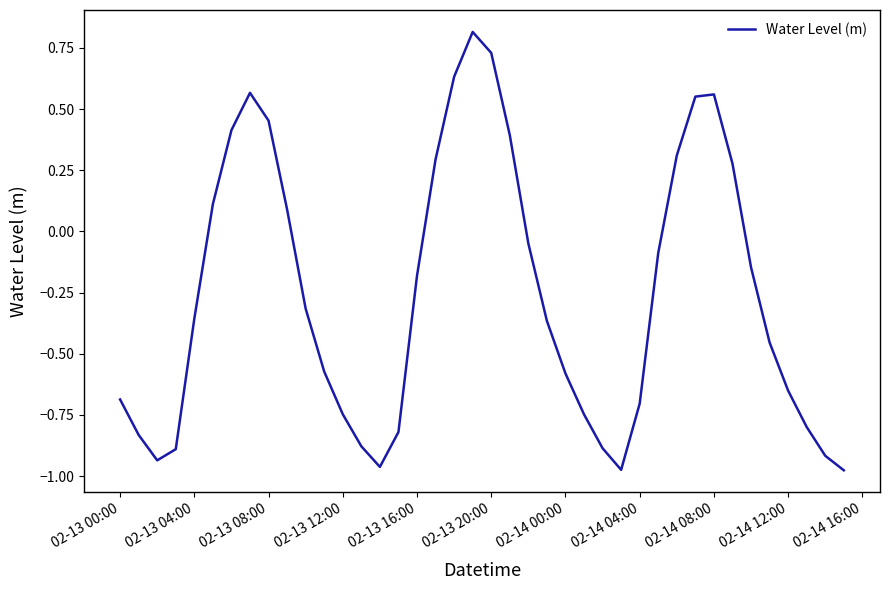

What is the maximum value shown in the chart?

0.8